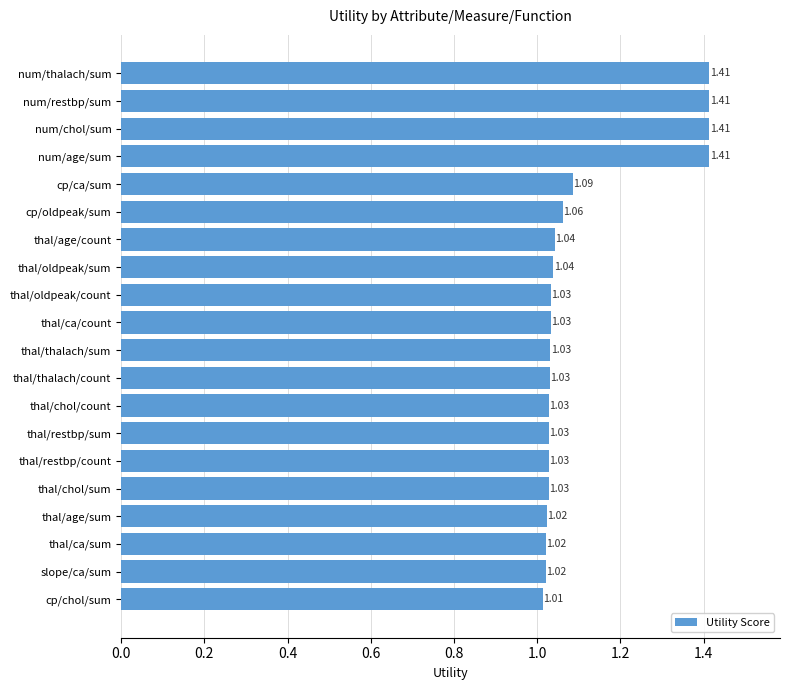

Are the bars horizontal?

Yes